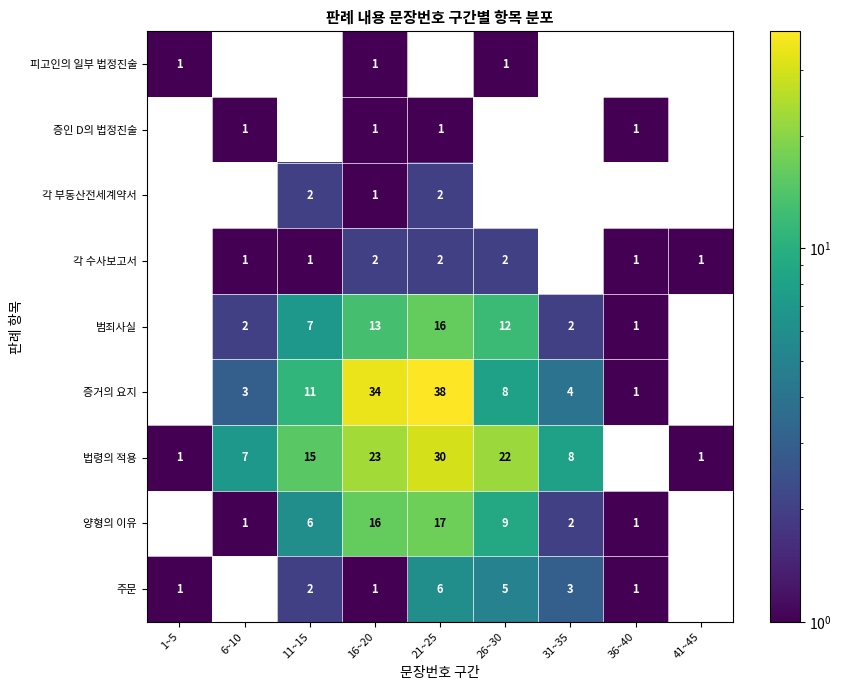

Is the value of 법령의 적용 at 31~35 greater than the value of 양형의 이유 at 6~10?

Yes